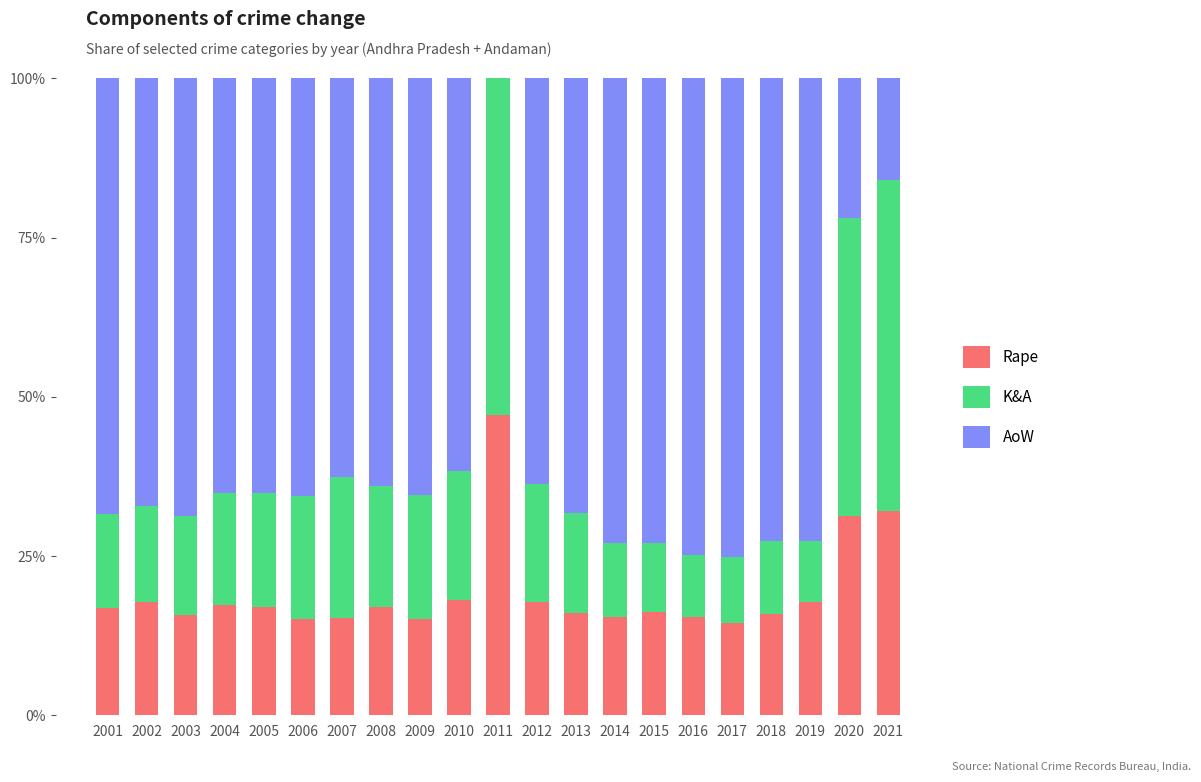

What is the total value across all series at 2012?

100.0